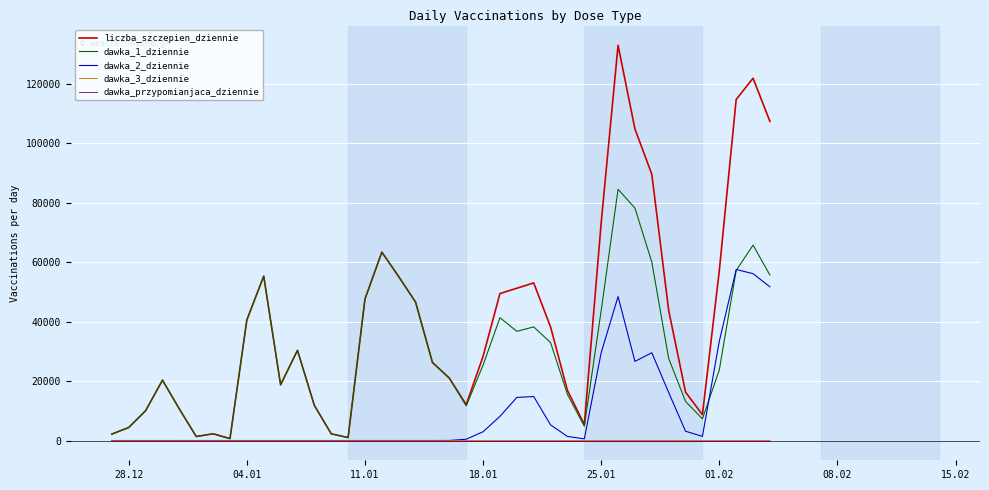

What is the greatest value displayed?

132924